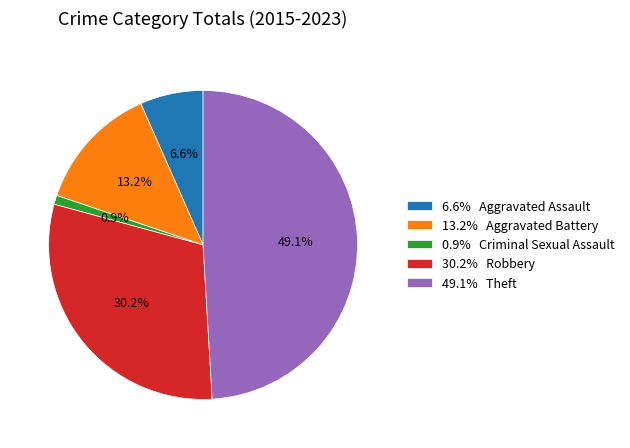

Between 30.2% Robbery and 6.6% Aggravated Assault, which is larger?

30.2% Robbery